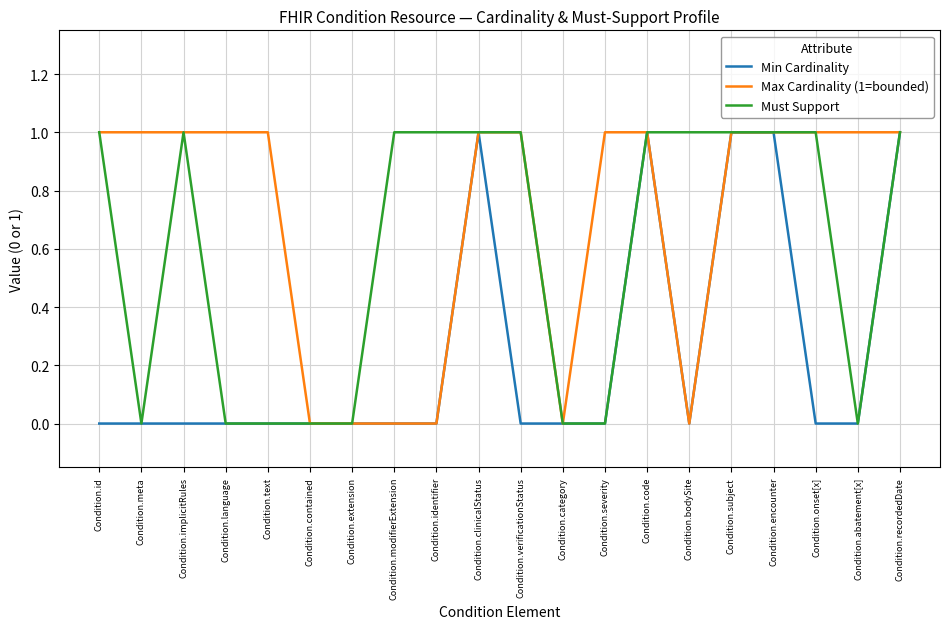

Reading right to left, extract all data points from this chart.

Min Cardinality: 1	0	0	1	1	0	1	0	0	0	1	0	0	0	0	0	0	0	0	0
Max Cardinality (1=bounded): 1	1	1	1	1	0	1	1	0	1	1	0	0	0	0	1	1	1	1	1
Must Support: 1	0	1	1	1	1	1	0	0	1	1	1	1	0	0	0	0	1	0	1